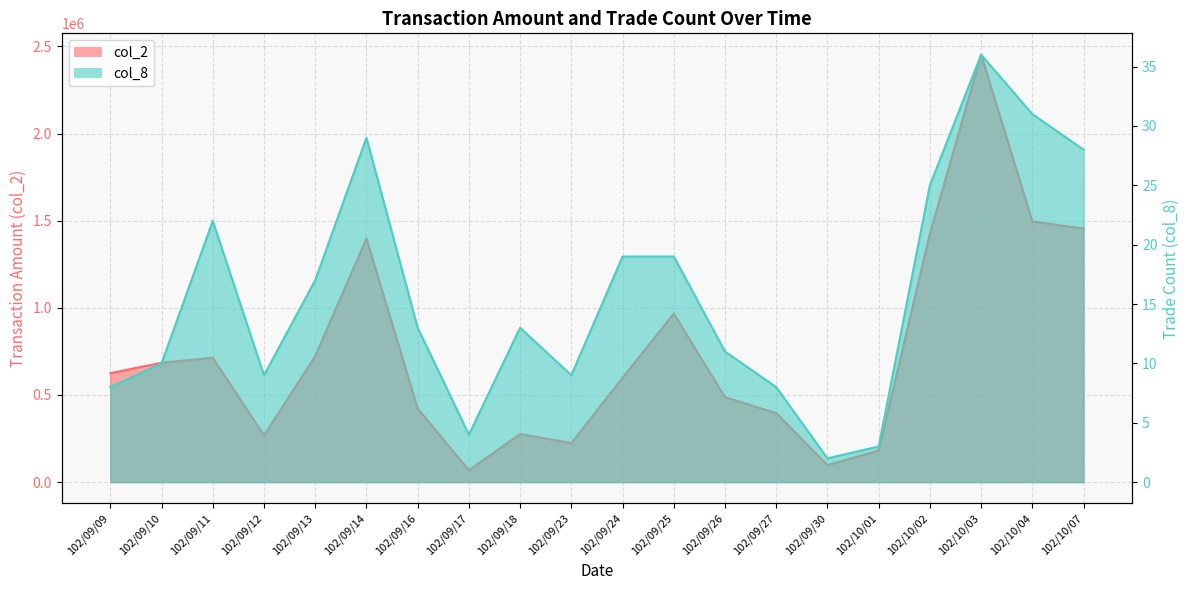

What is the total value across all series at 102/10/04?

1495331